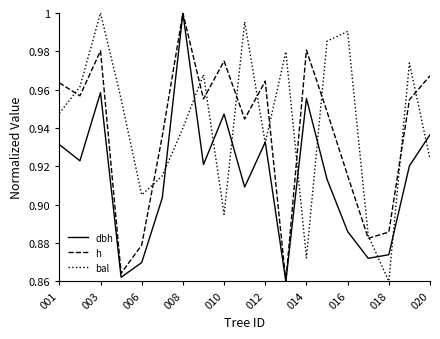

Does the chart display data point markers on the line(s)?

No